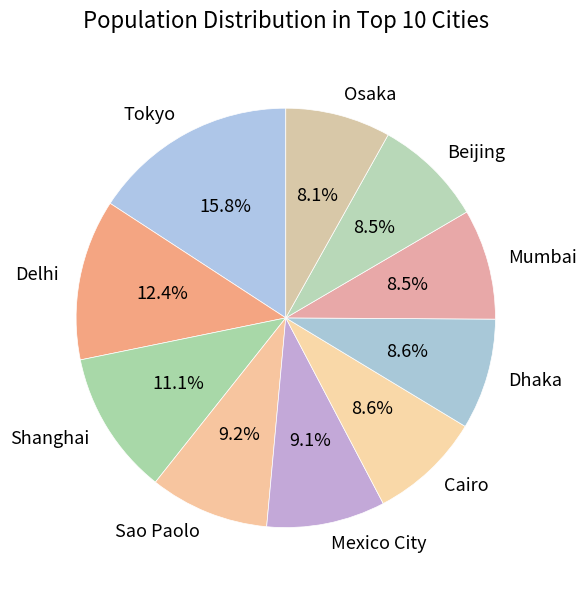

How many slices are in this pie chart?

10